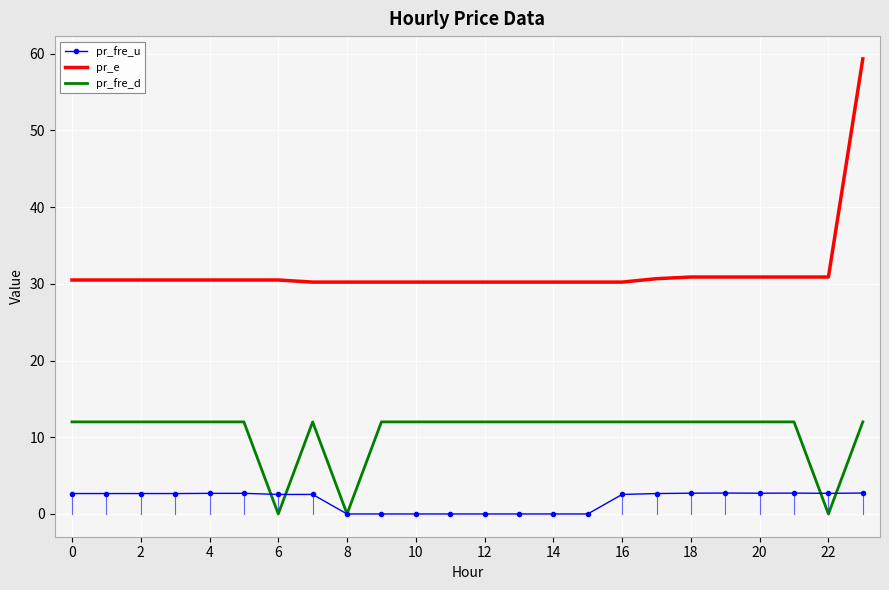

Which series has the largest total across all categories?

pr_e